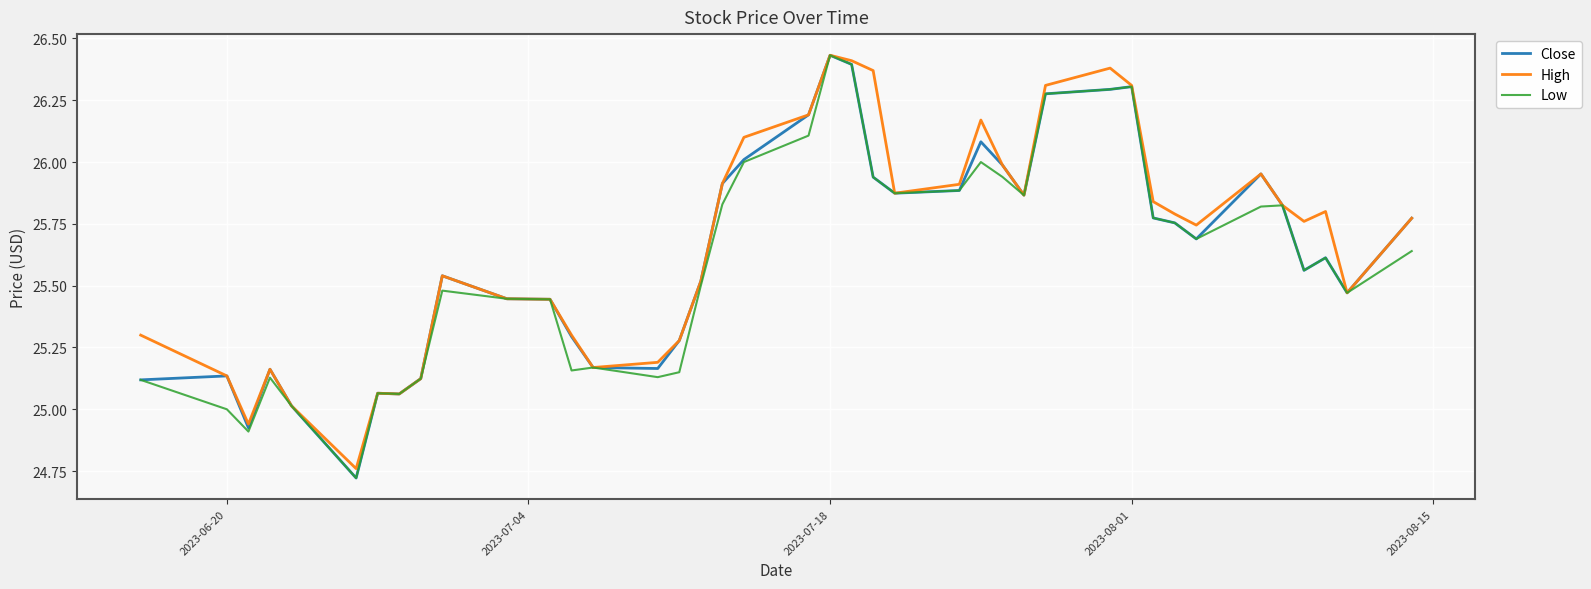

In High, how many points are higher than both neighbors (excluding endpoints)?

8